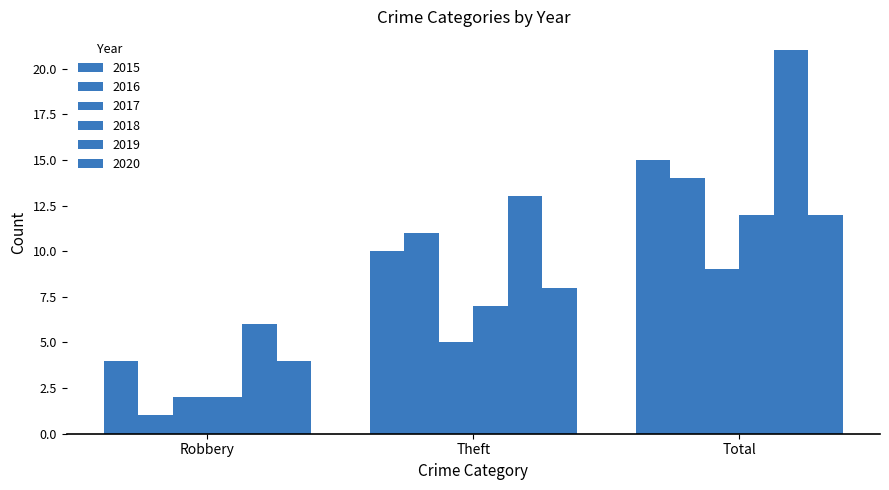

How many bars are there in each group?

6